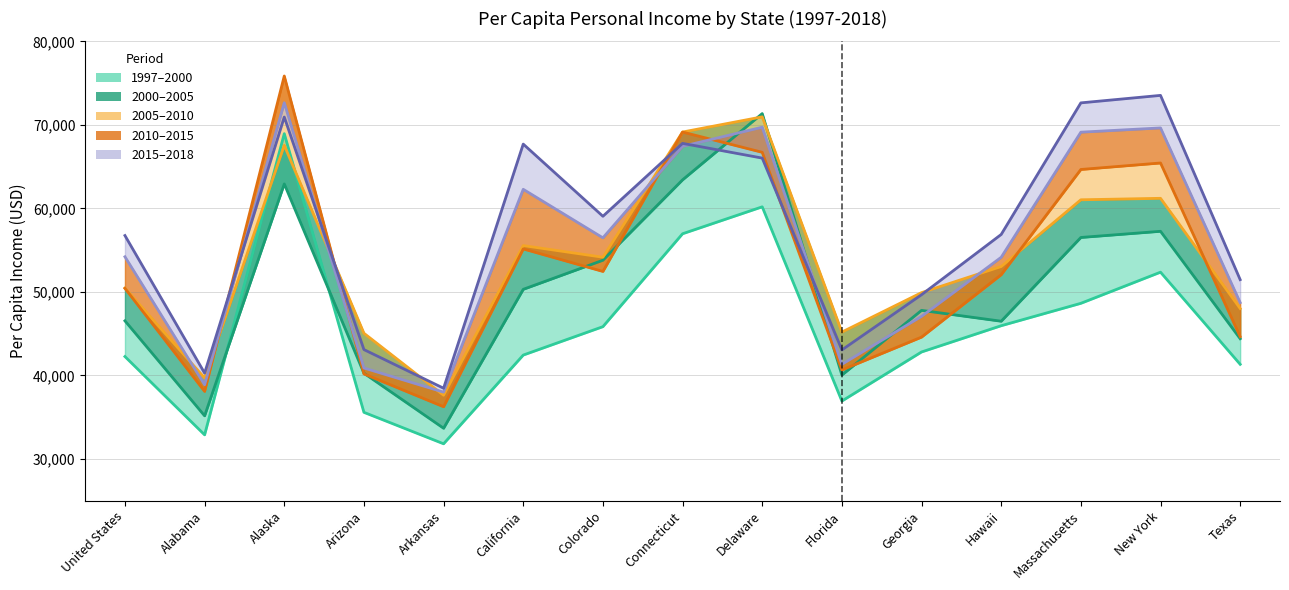

At which label is 2010 closest to 56051?

California